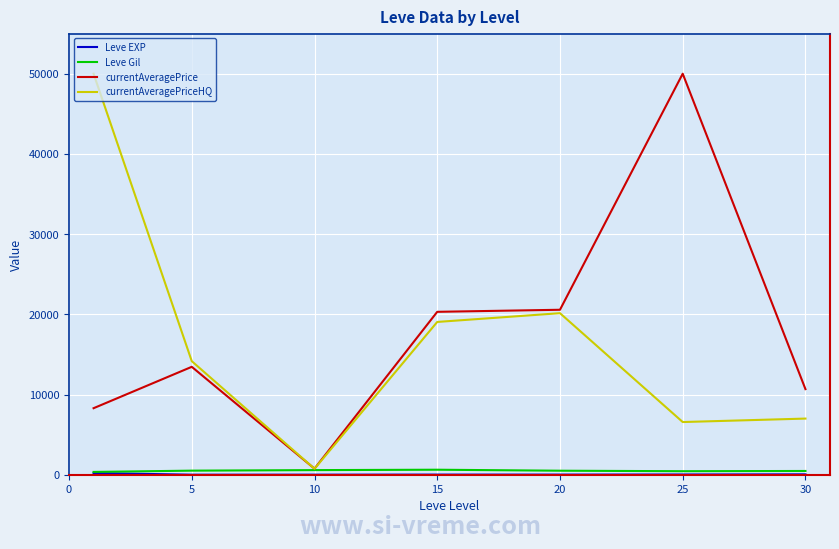

How many distinct data groups are displayed?

4